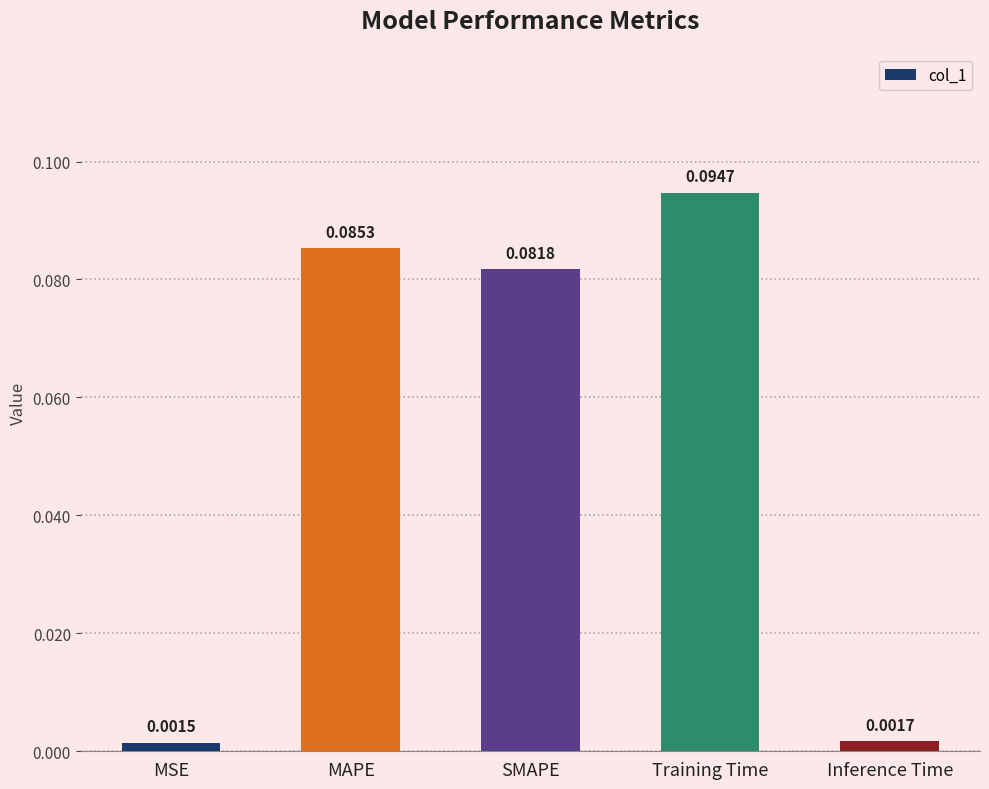

What is the sum of all values?

0.3